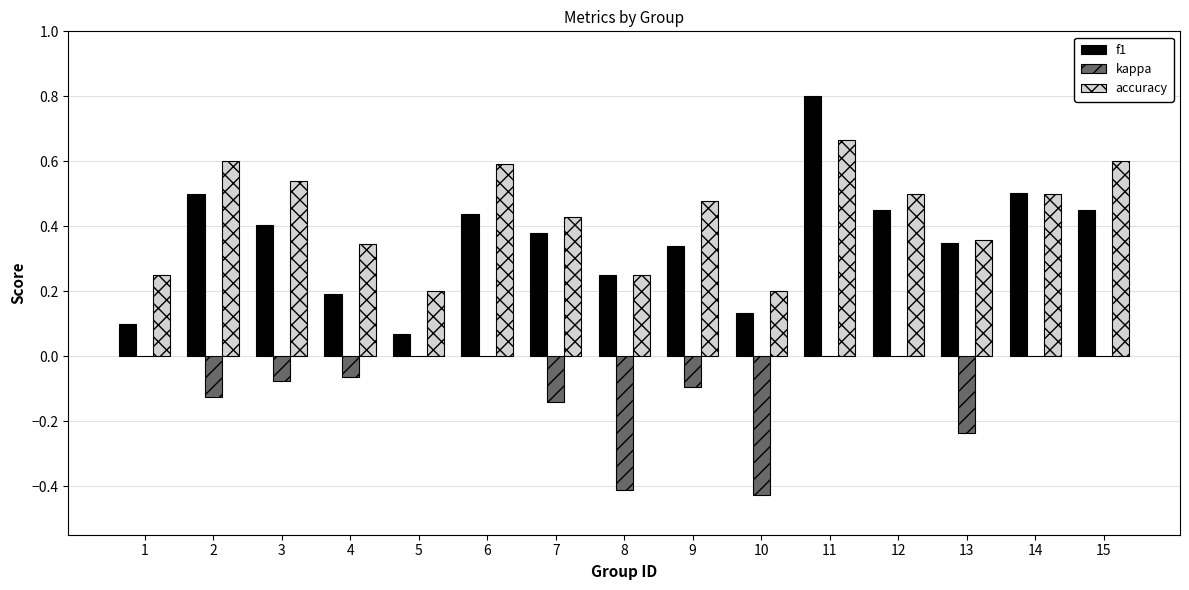

Between 9 and 14, which series saw the biggest shift?

f1